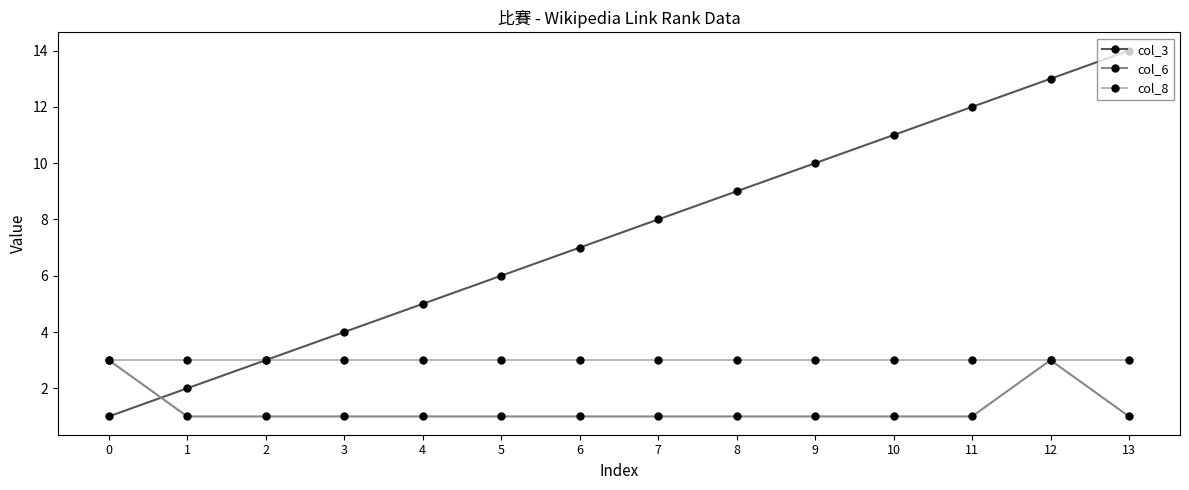

How many data points in col_3 are less than 8?

7